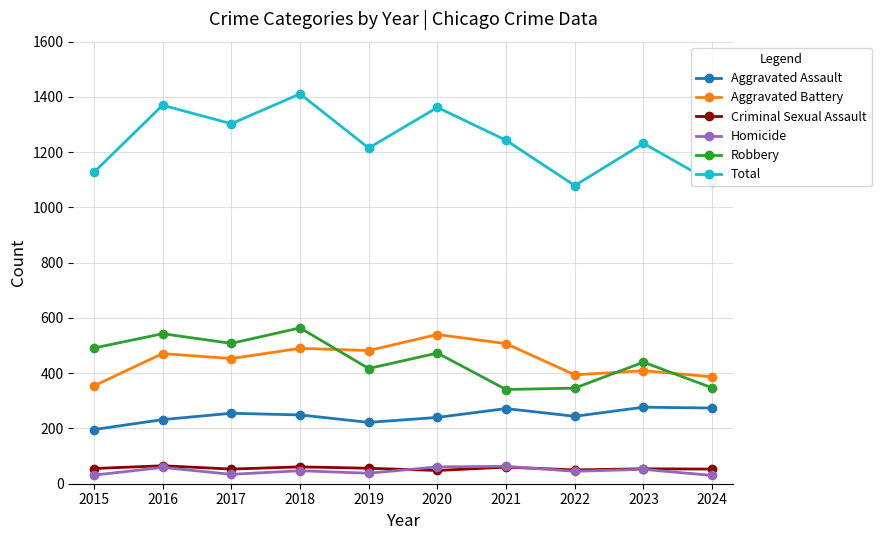

True or false: Criminal Sexual Assault and Homicide intersect in this chart.

True